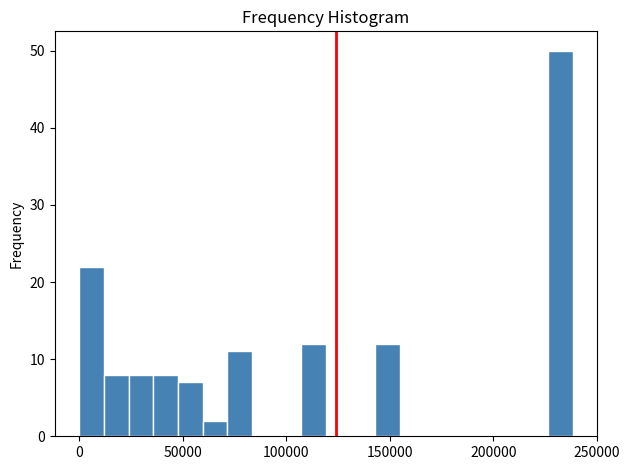

Read against the x-axis, roughly where is the centre of the tallest bar?

230000